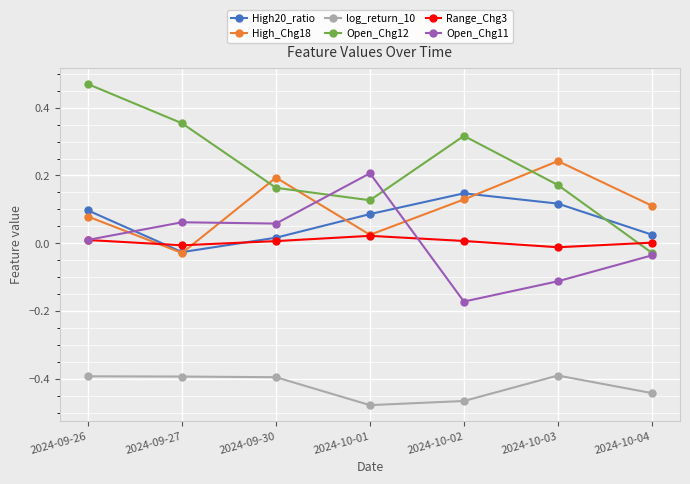

Which series has the largest total across all categories?

Open_Chg12